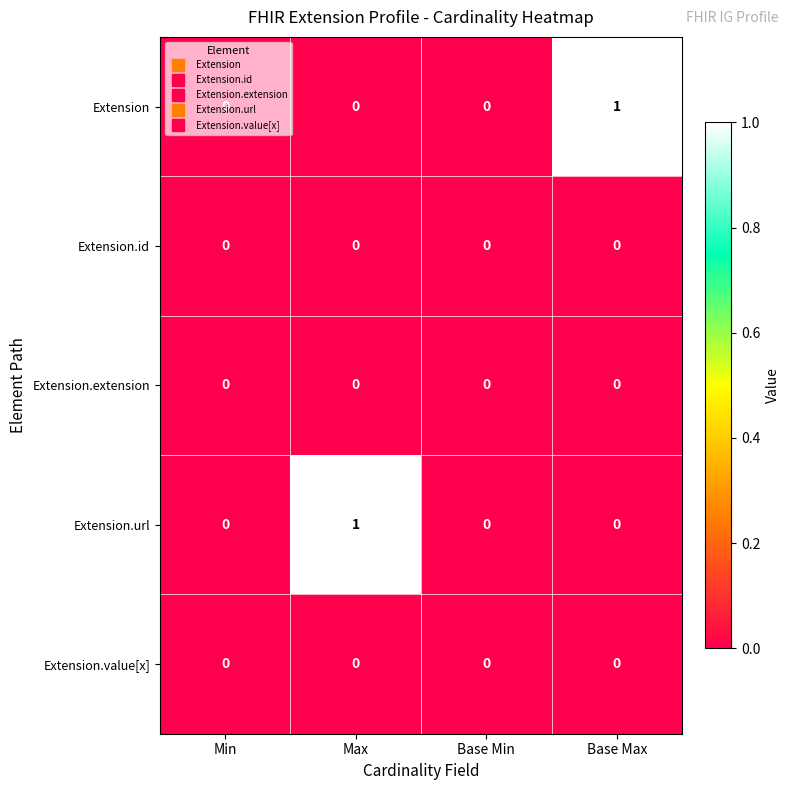

Between Base Min and Base Max, which series saw the biggest shift?

Extension